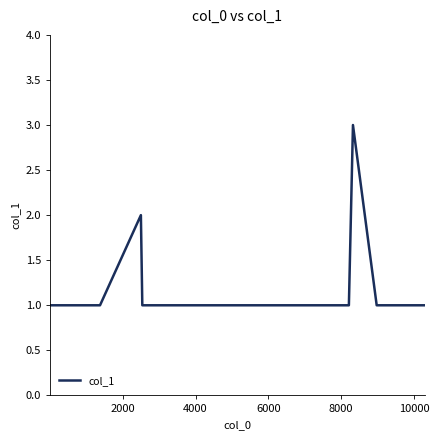

What is the sum of all values?

40